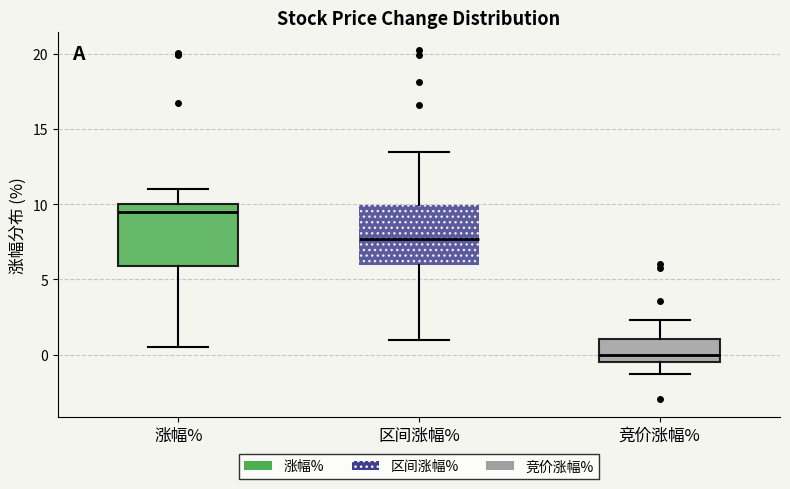

Where is the upper edge of the box for 涨幅% on the y-axis? The values are not printed on the chart, so give them approximately, as read against the axis.

10.0